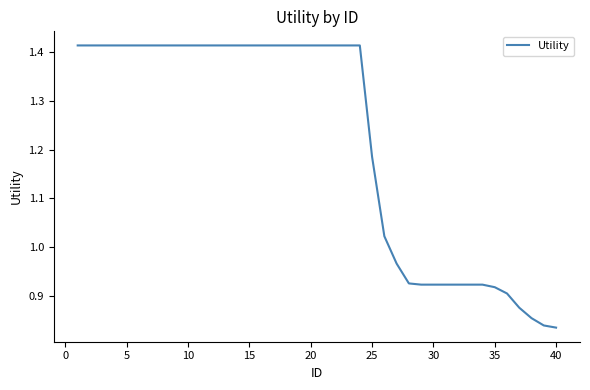

What is the difference between the maximum and minimum values?

0.6